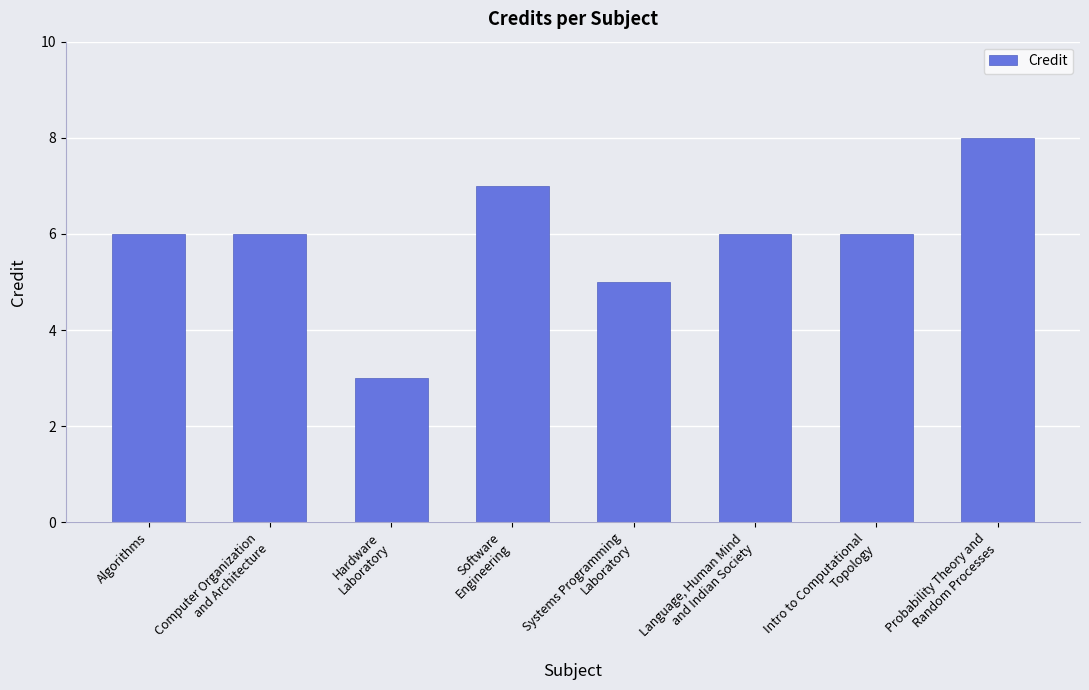

The value at Intro to Computational
Topology is 3. True or false?

False